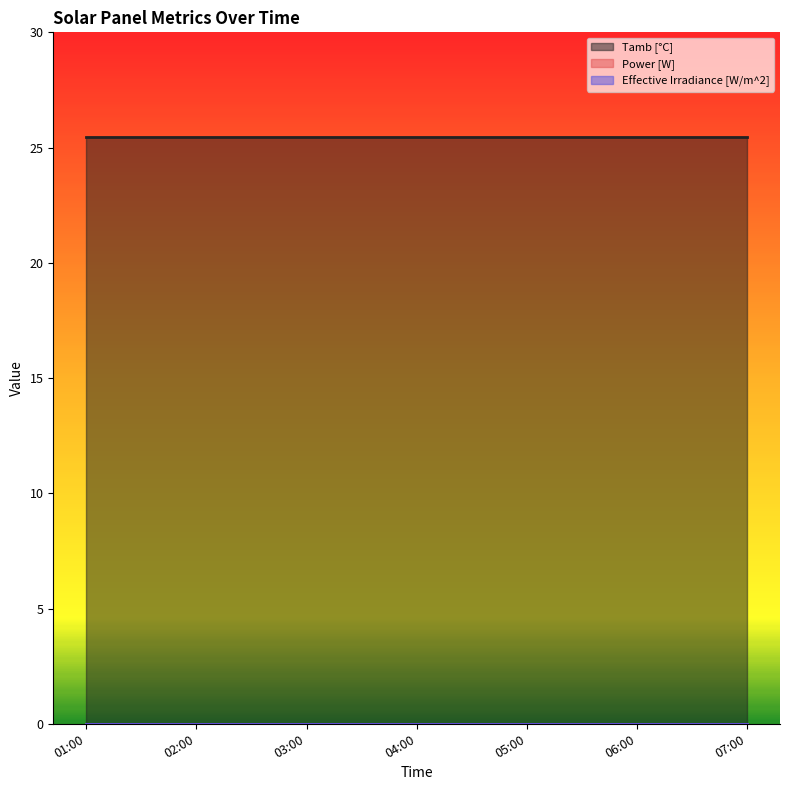

What is the total value across all series at 2012-01-01 07:00:00?

25.5